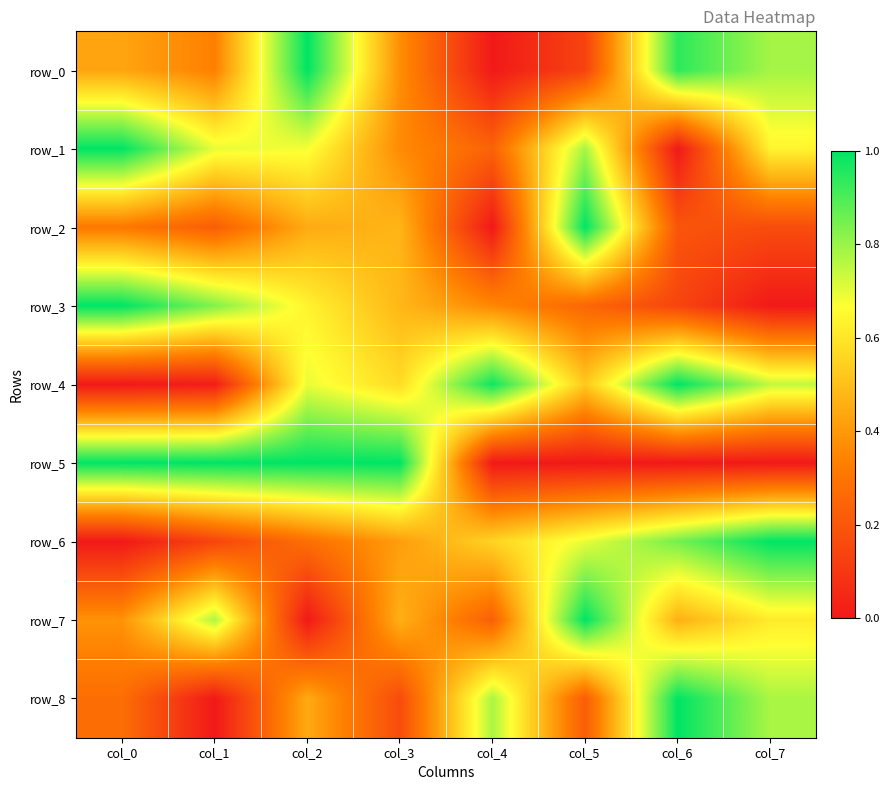

What is the difference between the second highest and minimum values in the row_8 series?

0.8